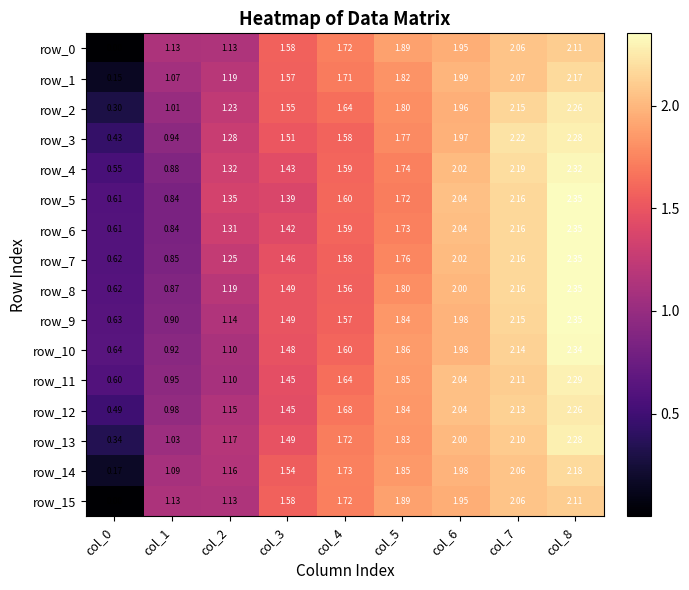

At which label does row_3 reach its peak?

col_8